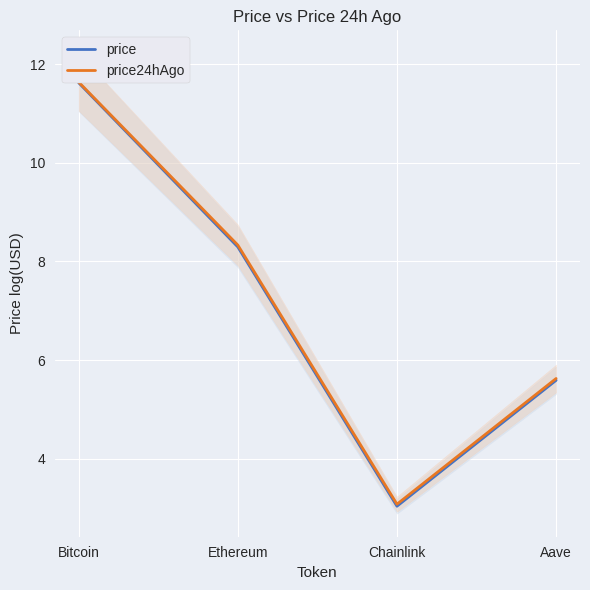

At which category does price24hAgo reach its first local valley?

Chainlink